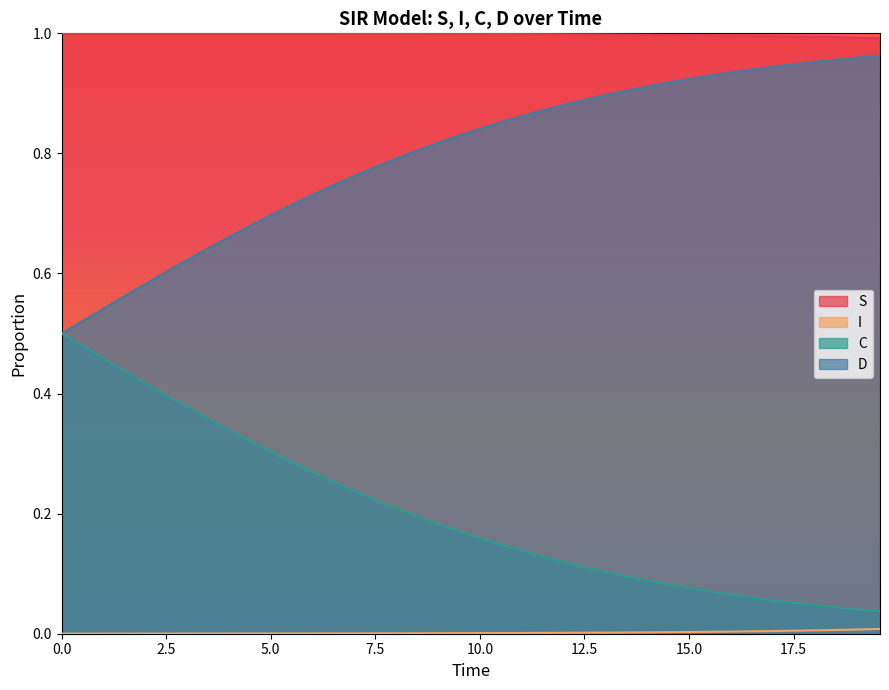

Rank the series by their maximum value, from highest to lowest.

S, D, C, I